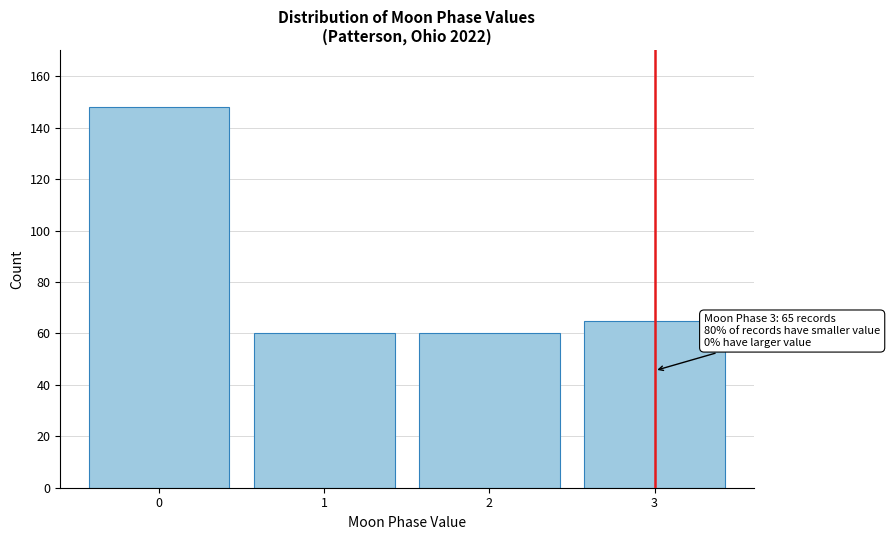

Reading right to left, list all the values displayed in this chart.

3=65	2=60	1=60	0=148